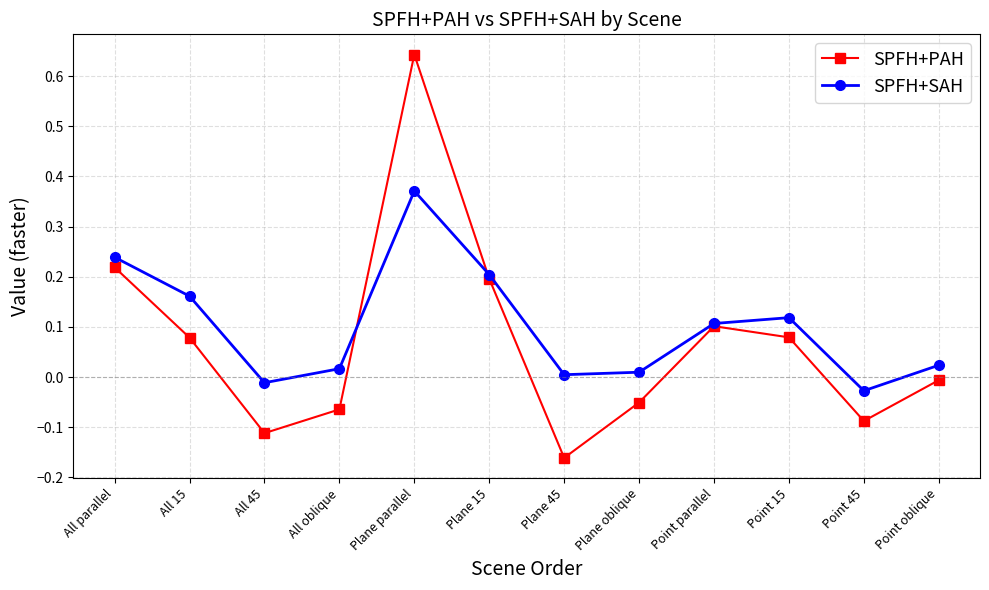

Is the value of SPFH+PAH at Plane parallel greater than the value of SPFH+SAH at Plane oblique?

Yes